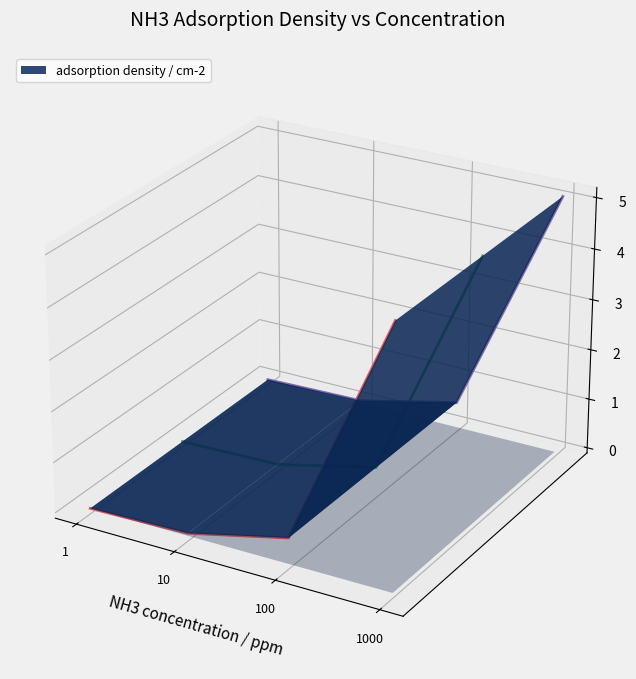

Rank the categories by value from highest to lowest.

1000, 1, 10, 100